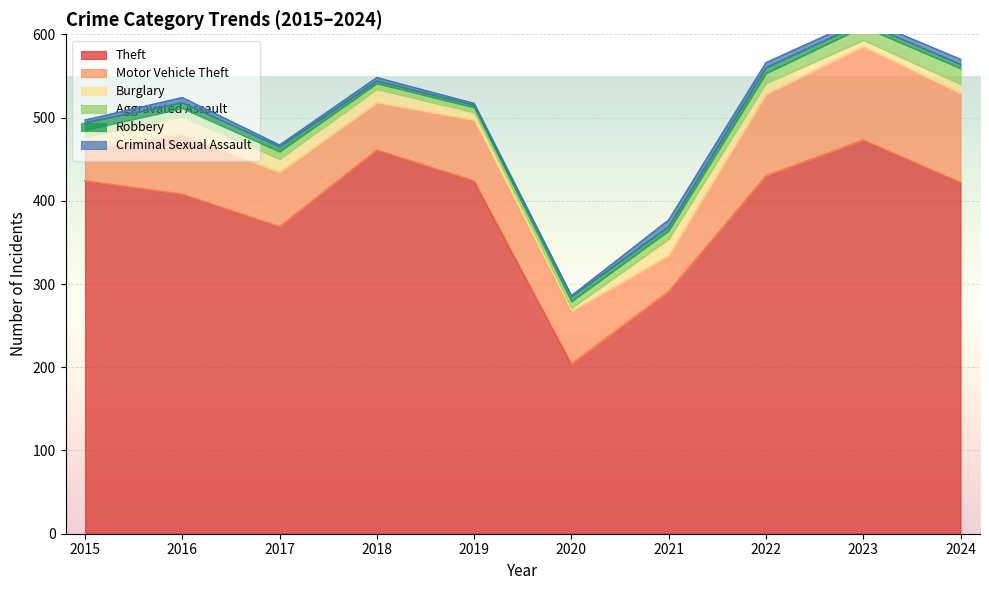

What is the spread (max minus min) of values at 2022?

424